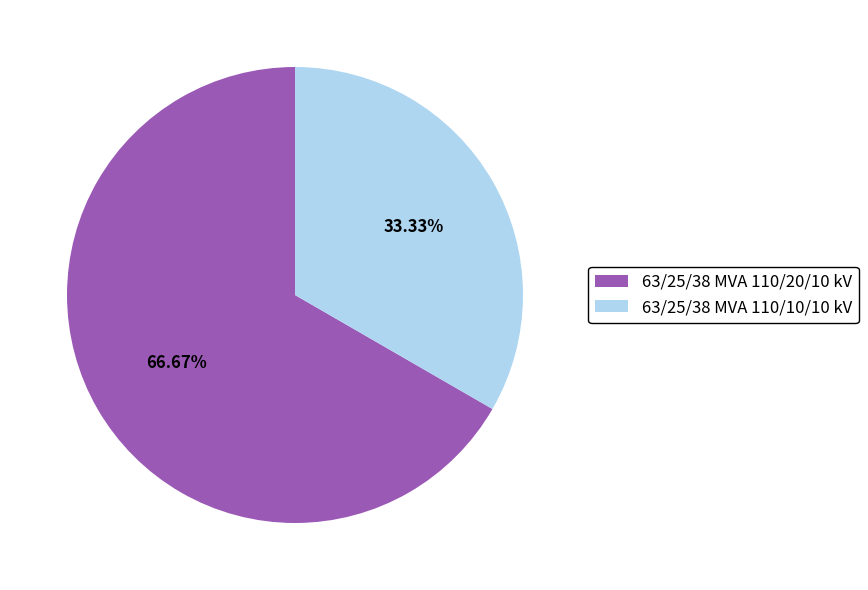

Count the number of slices in the pie.

2